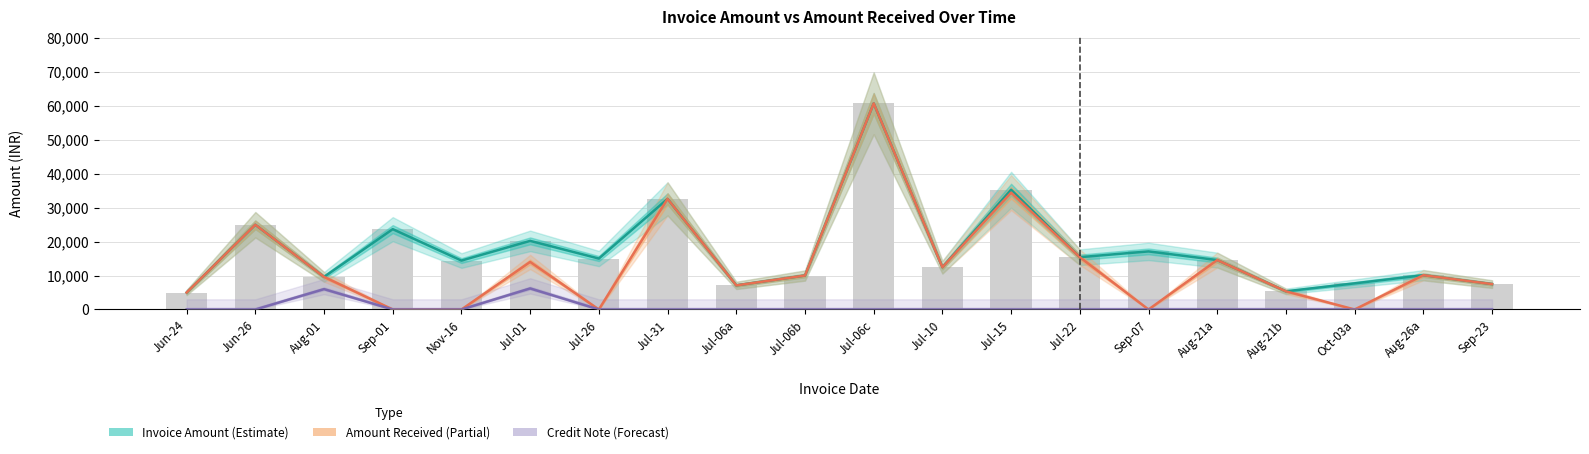

What position from the left is Aug-21b?

17